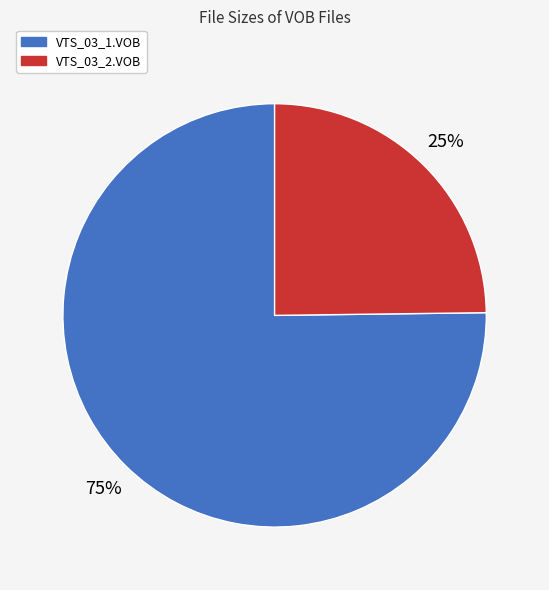

To the nearest percent, what is the difference between the largest and smallest slice percentages?

50%